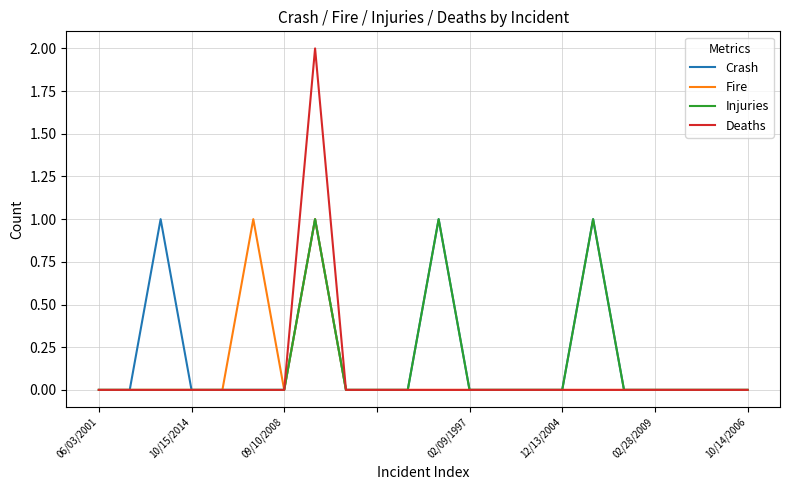

Which series has the largest total across all categories?

Crash